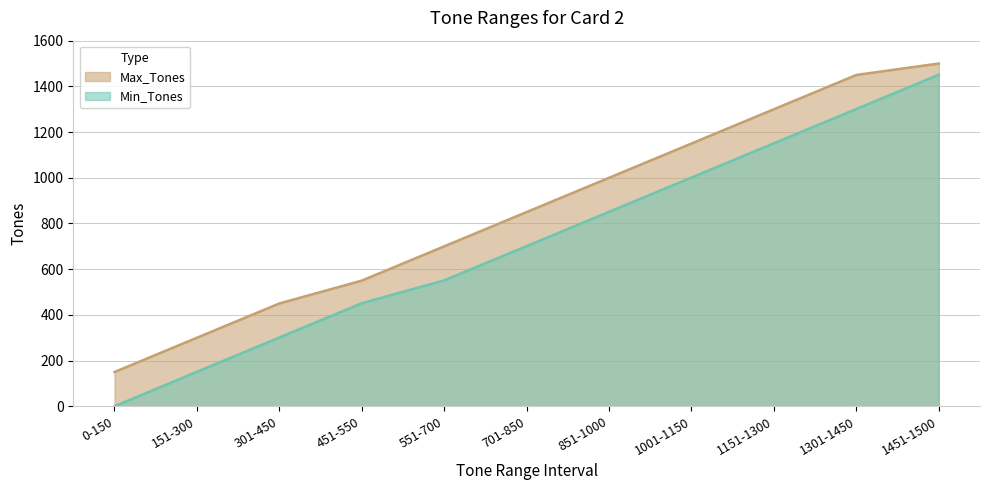

What is the total value across all series at 1451-1500?

2951